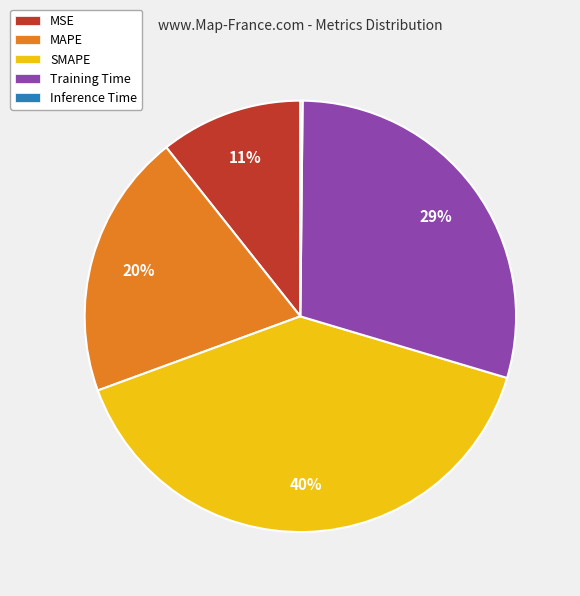

To the nearest percent, what portion does MAPE represent?

20%